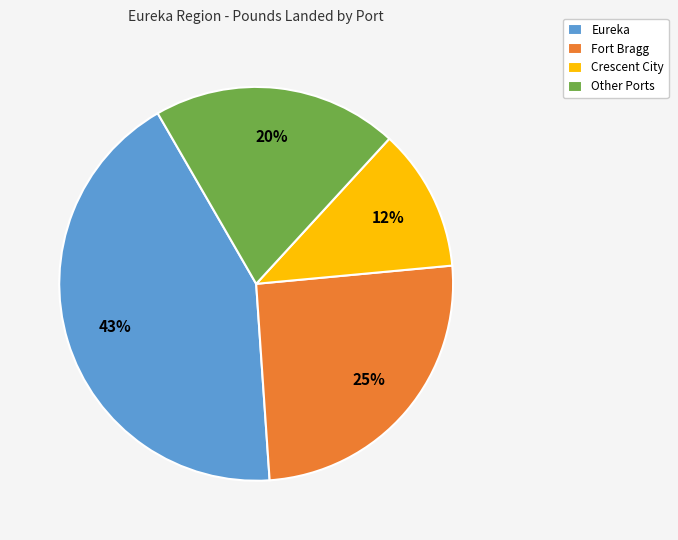

How many segments does this pie chart have?

4